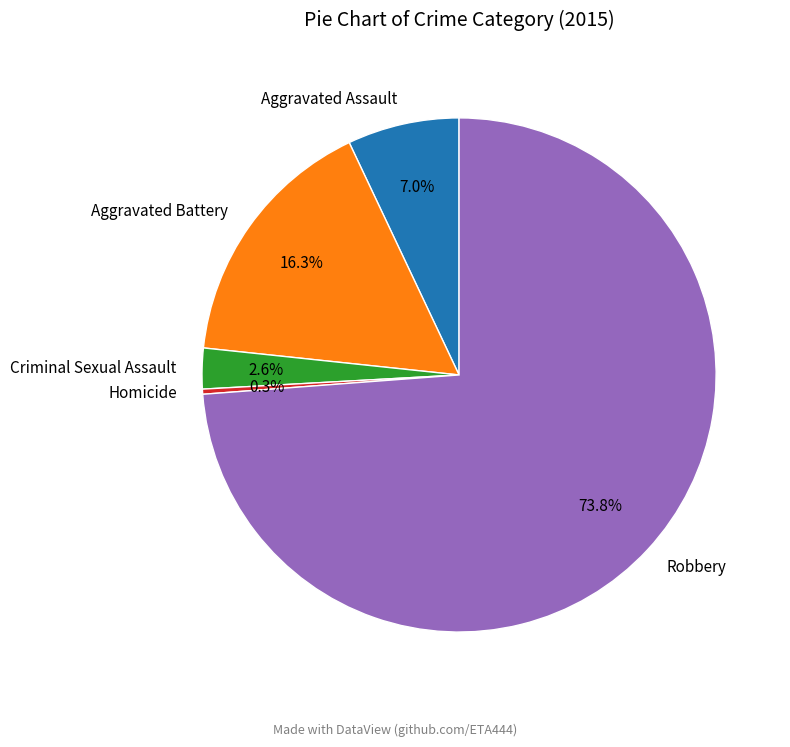

Combined, what portion of the pie is Homicide and Aggravated Battery?

16.6%